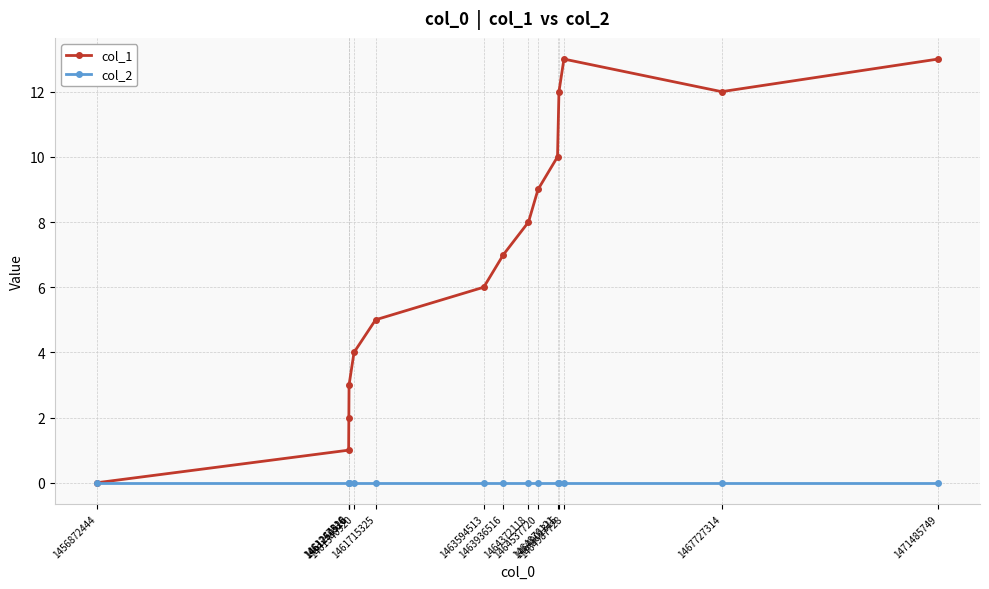

Rank the series by their maximum value, from highest to lowest.

col_1, col_2